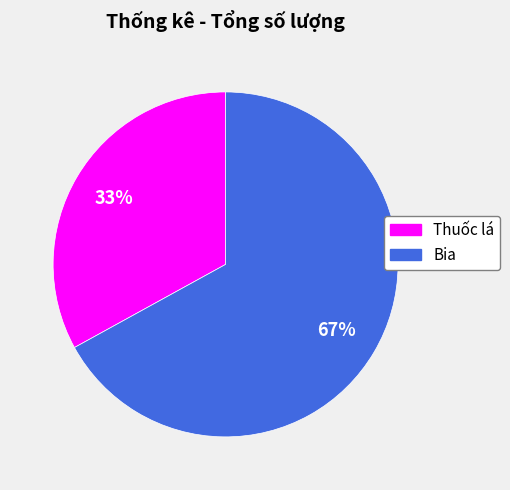

What is the smallest slice in the pie chart?

Thuốc lá